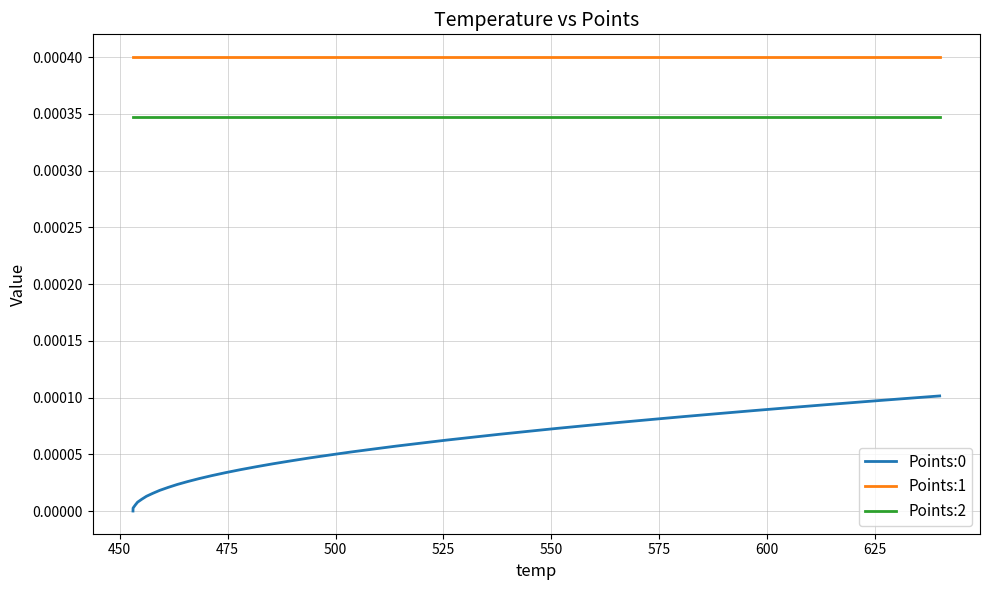

Which series has the largest total across all categories?

Points:1